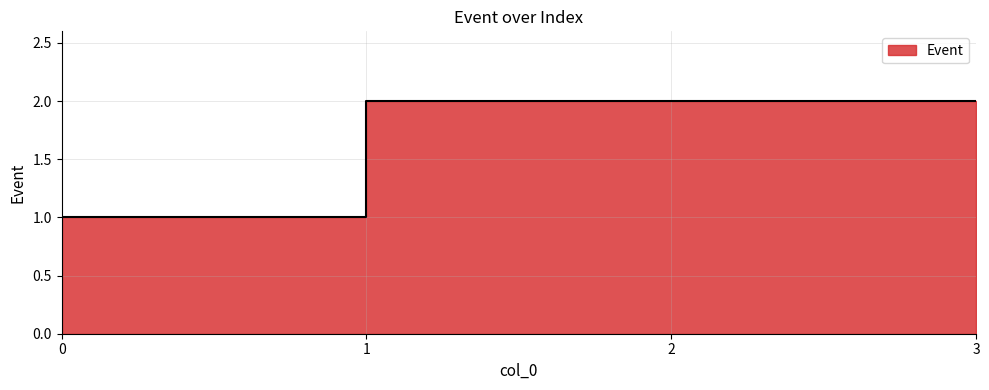

Is it true that the value at 2 is 4?

False